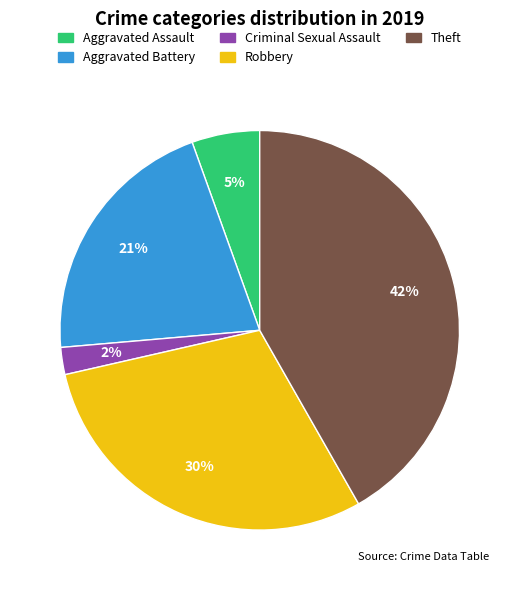

The Aggravated Assault slice represents 1% of the pie. True or false?

False